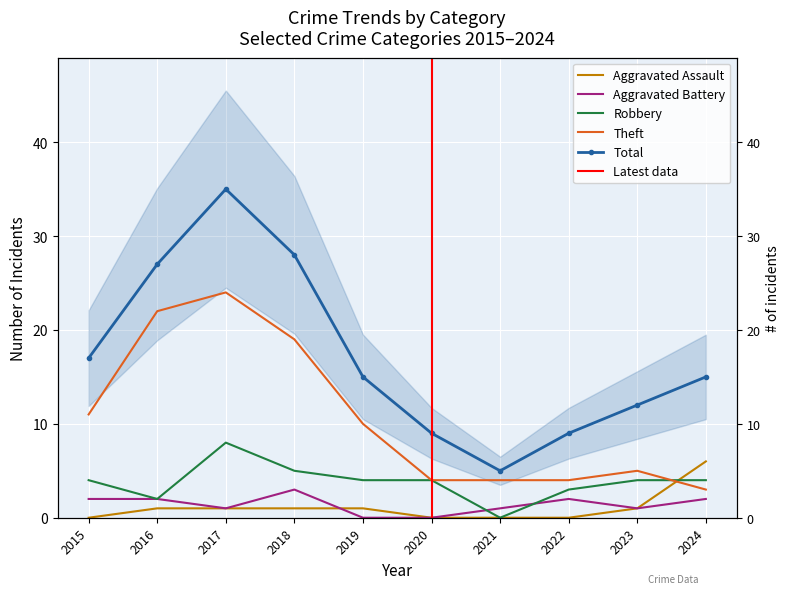

Between 2020 and 2024, which series saw the biggest shift?

Aggravated Assault